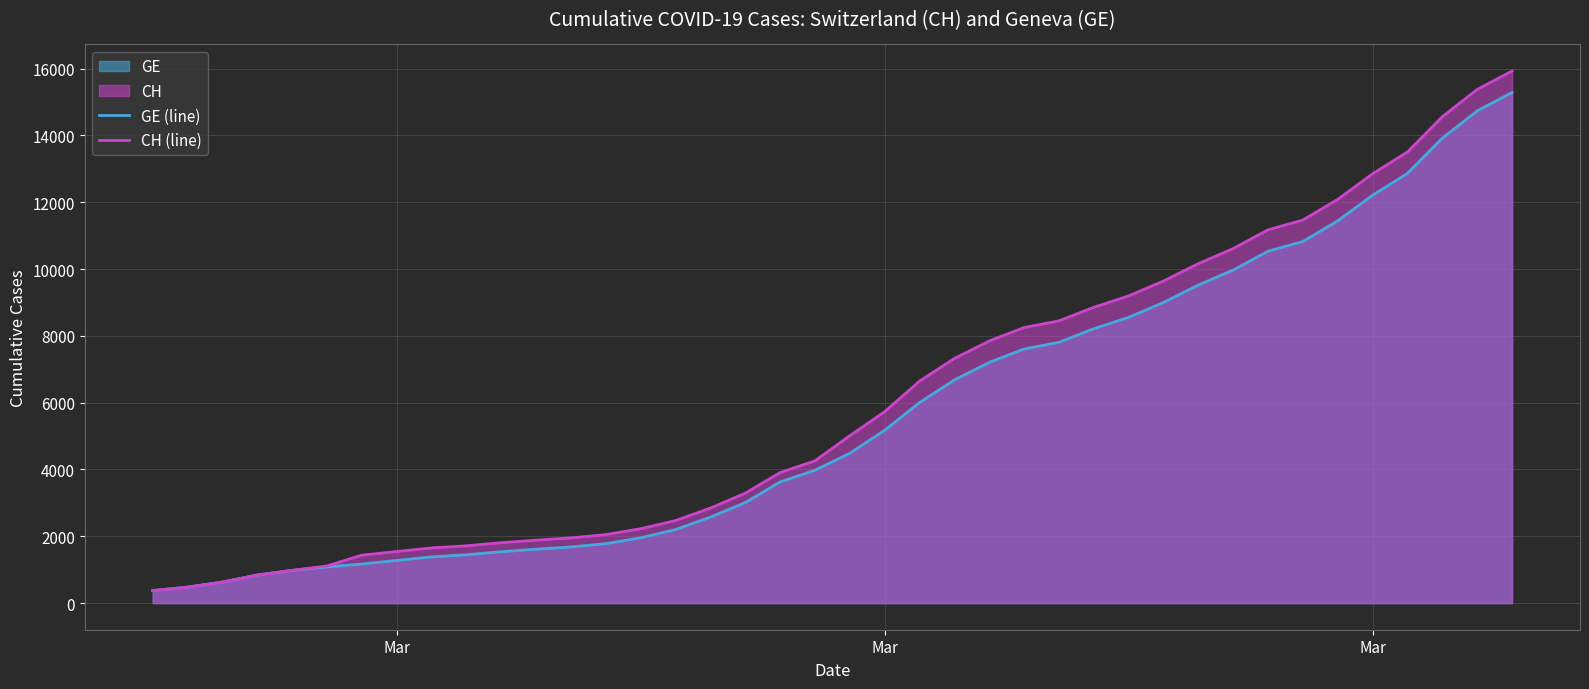

Which series has the largest range (max minus min)?

CH (line)